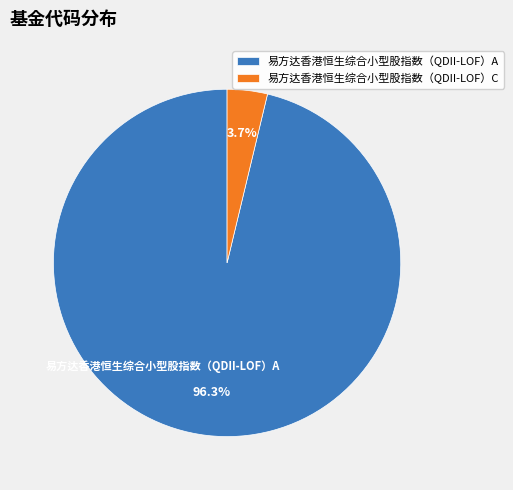

To the nearest percent, what is the average slice percentage?

50%